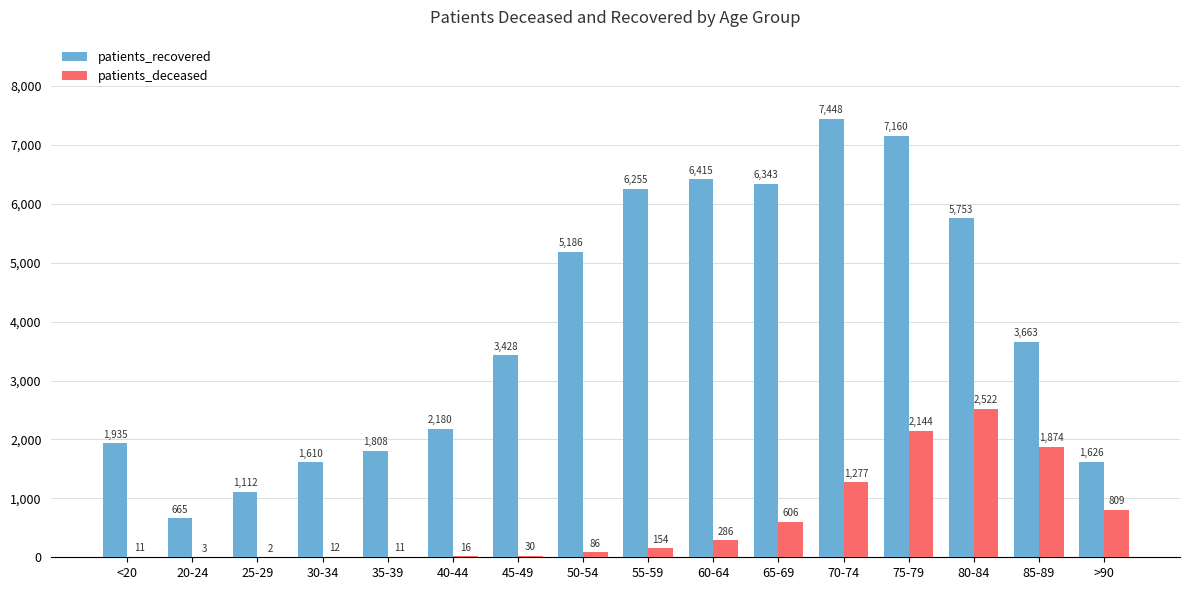

How many groups of bars are there?

16